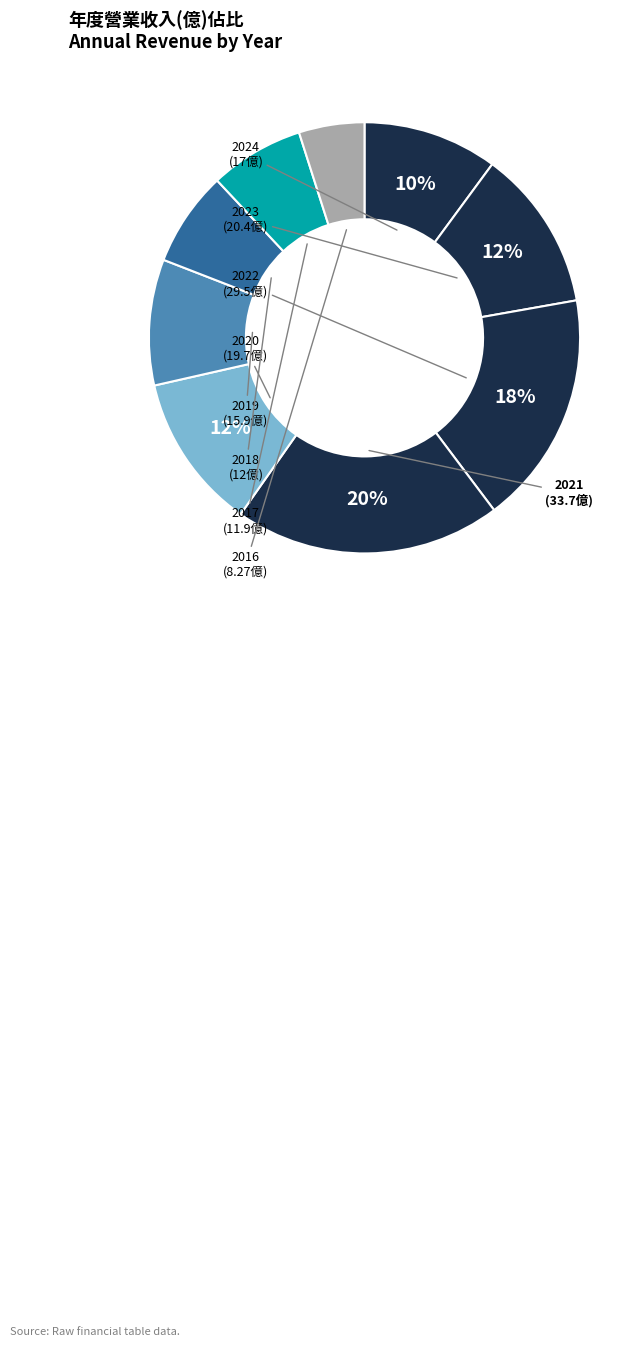

Combined, do 2017 and 2021 account for over 50%?

No